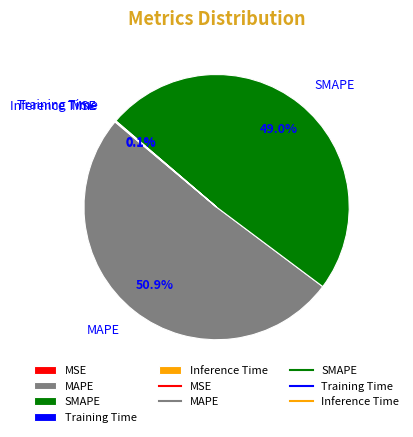

Is the sum of MAPE and SMAPE greater than half?

Yes